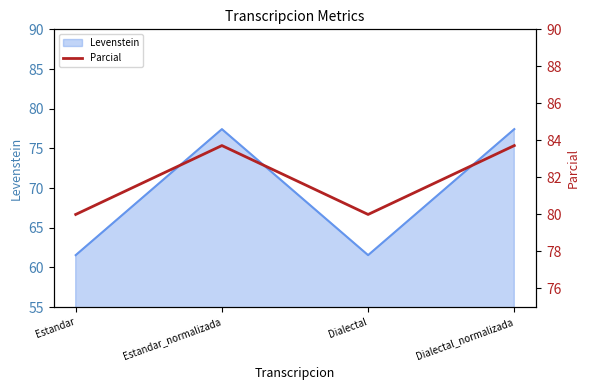

How many values are between 80 and 83?

2